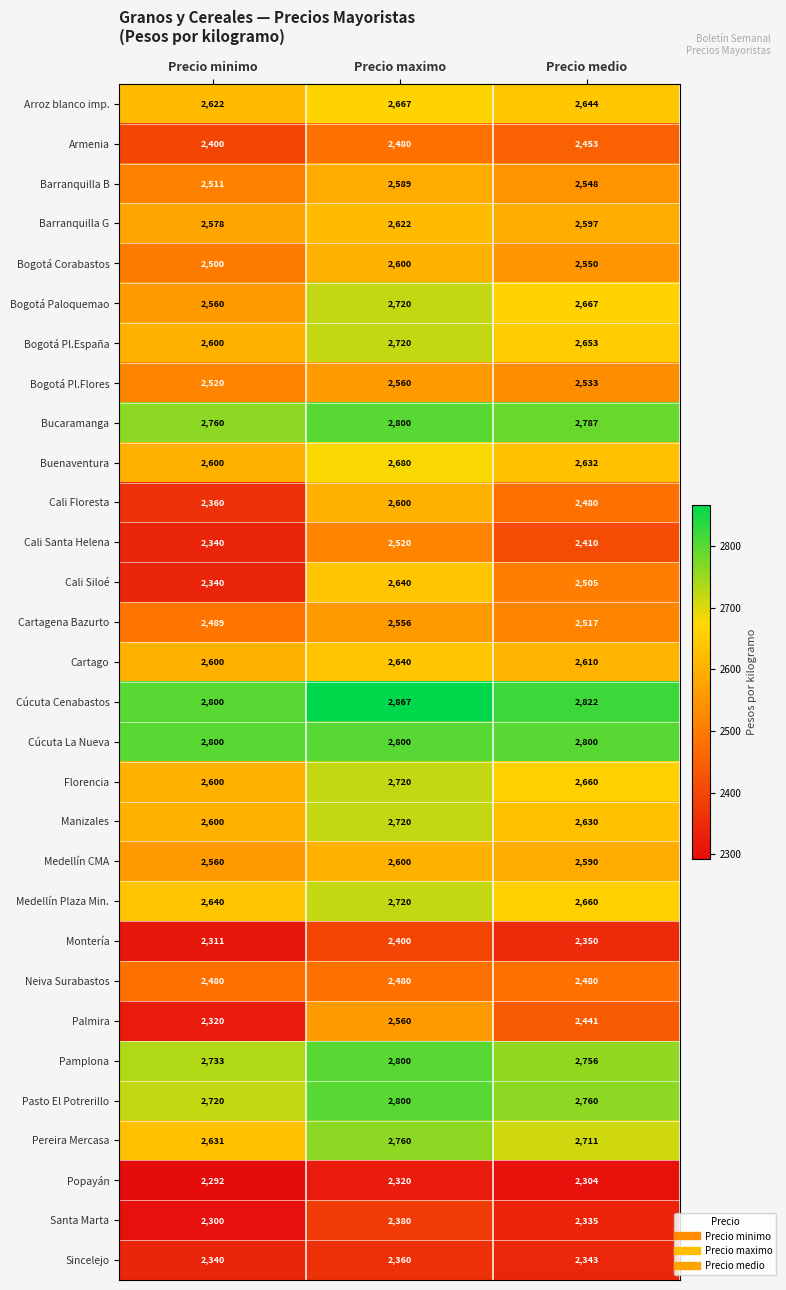

How many Pasto El Potrerillo values are between 2720 and 2800?

3